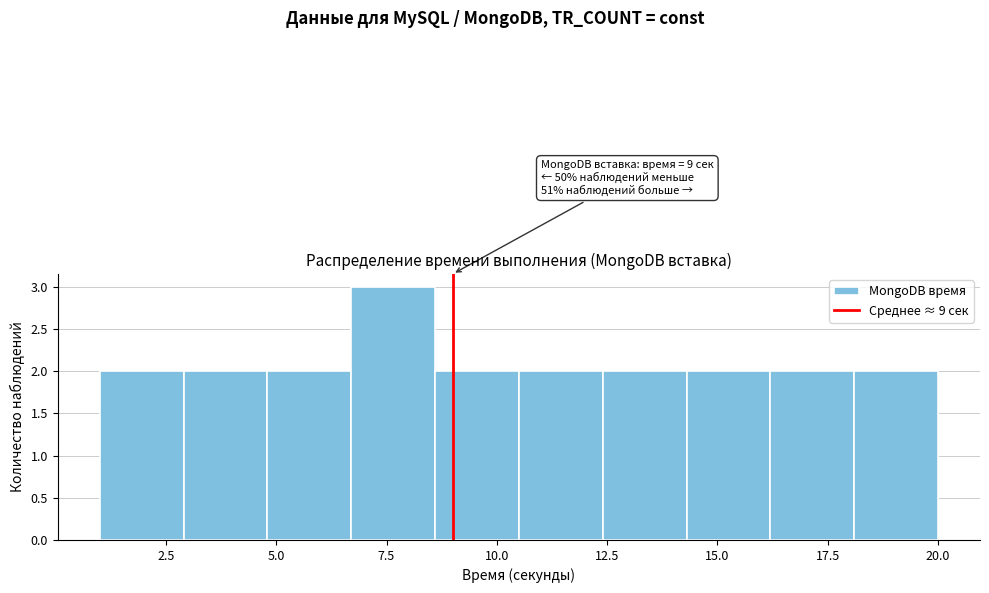

Around what value on the x-axis is the tallest bar? Give the approximate position of its centre, as read against the axis.

7.5